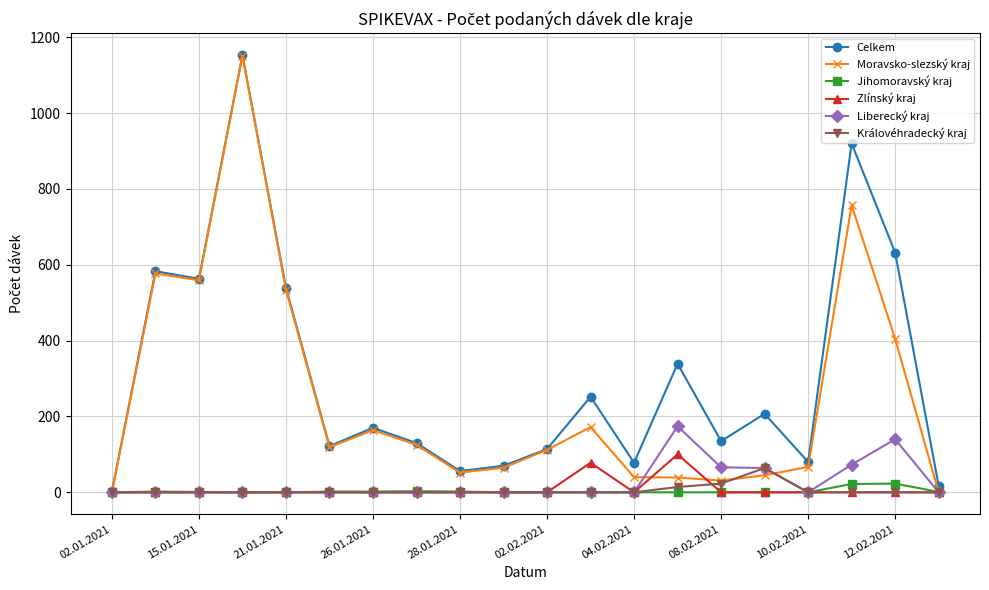

True or false: Moravsko-slezský kraj has more than 0 interior local peaks.

True